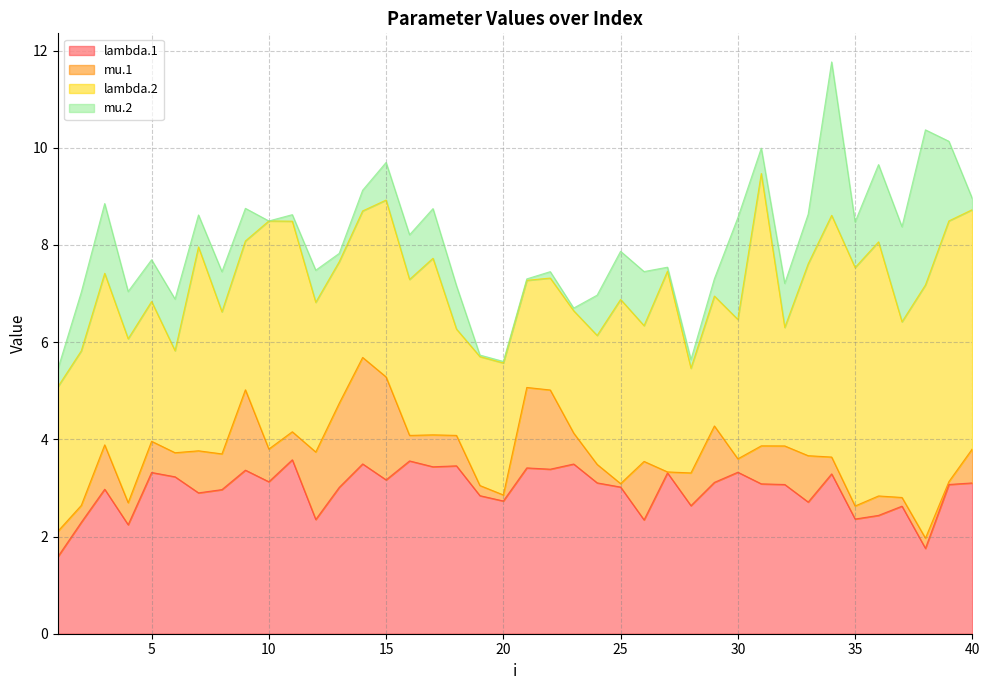

True or false: mu.1 has a value of 1.7 at 26.

False